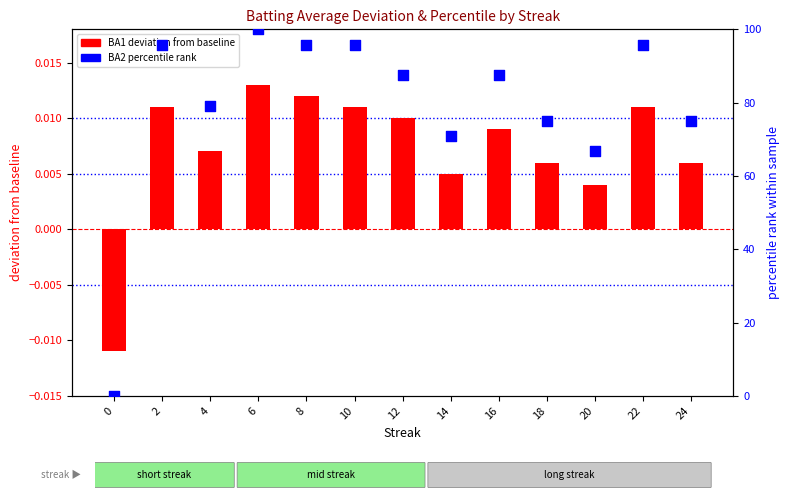

At how many categories does at least one series exceed 97?

1